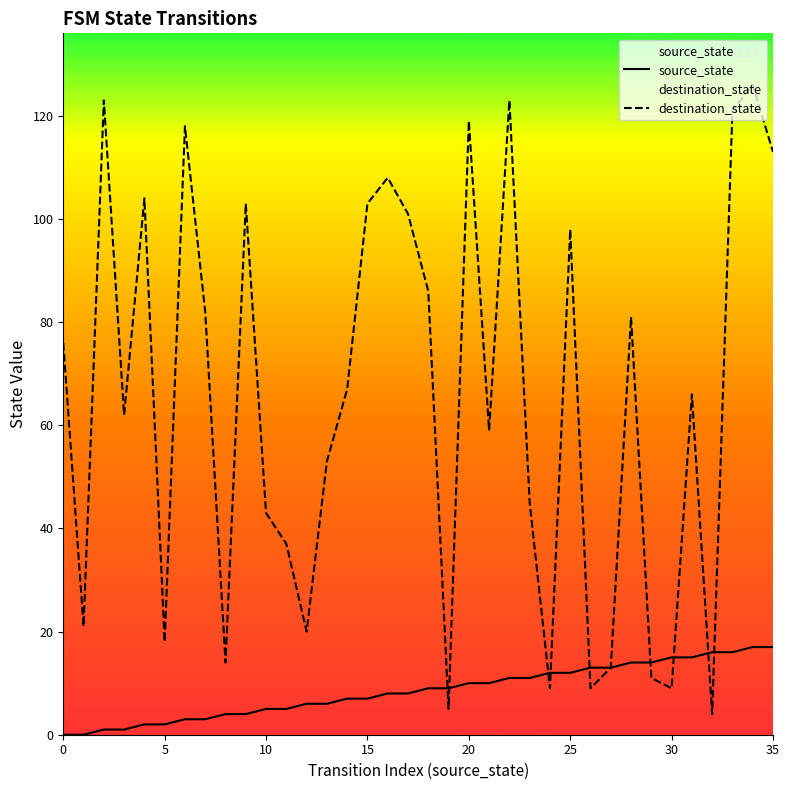

At which category is the sum across all series the highest?

34